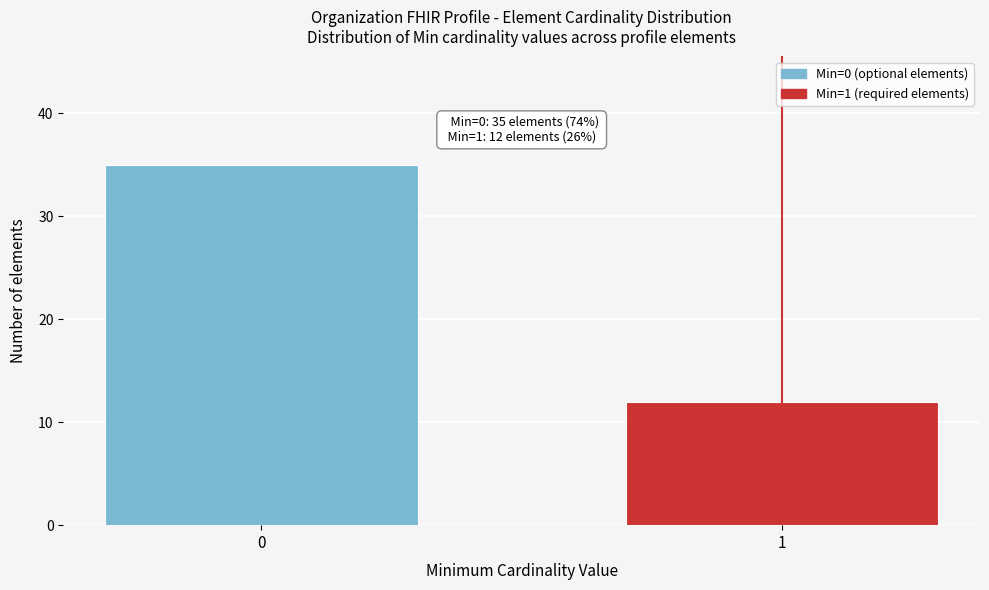

Reading left to right, transcribe all the data shown in this chart.

0=35	1=12